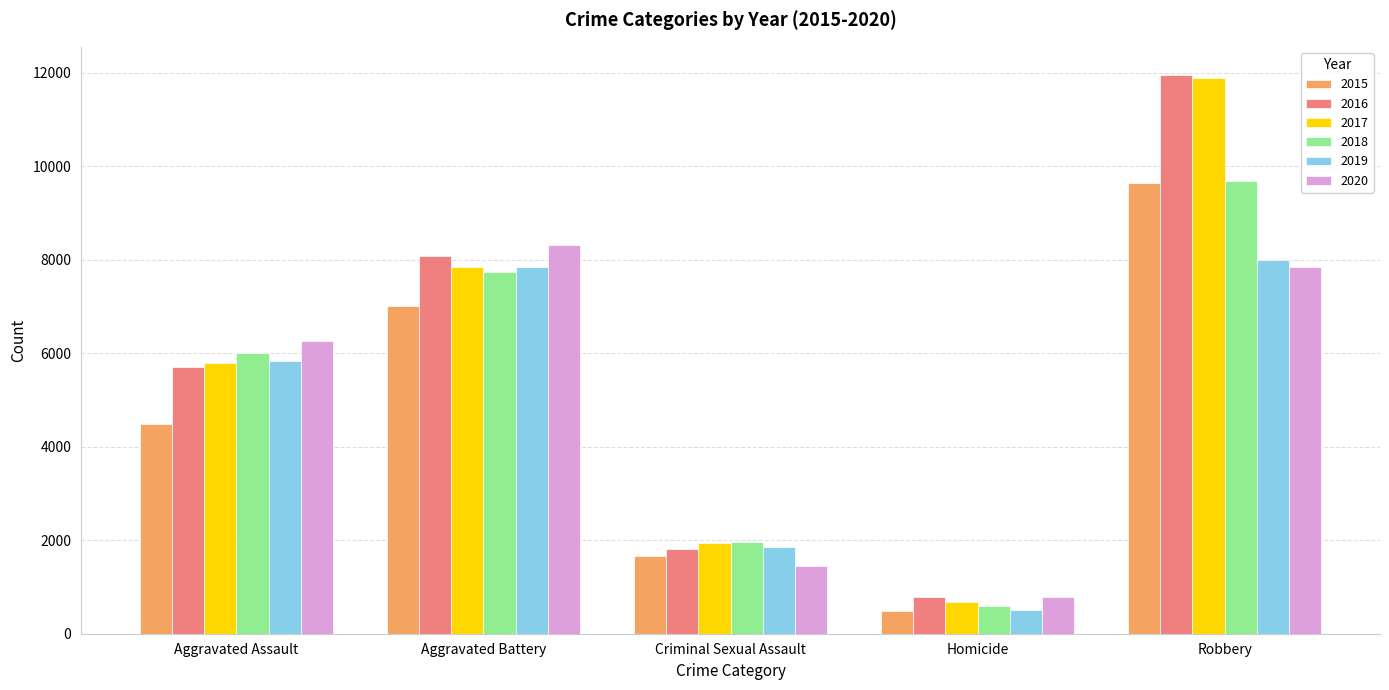

What is the difference between the second highest and second lowest values in the 2019 series?

5991